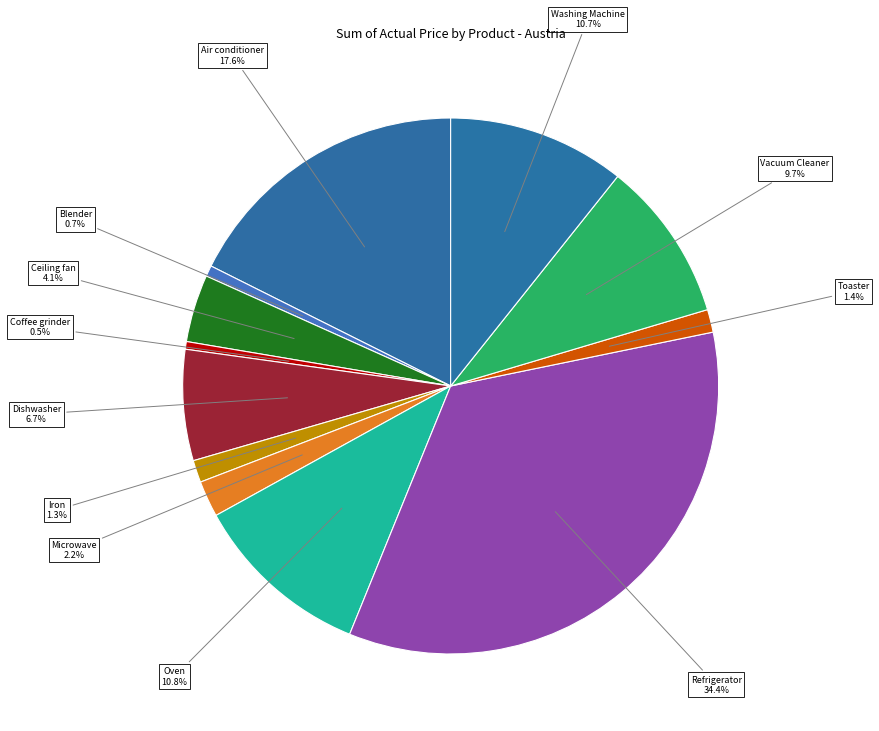

Between Iron 1.3% and Oven 10.8%, which is larger?

Oven 10.8%